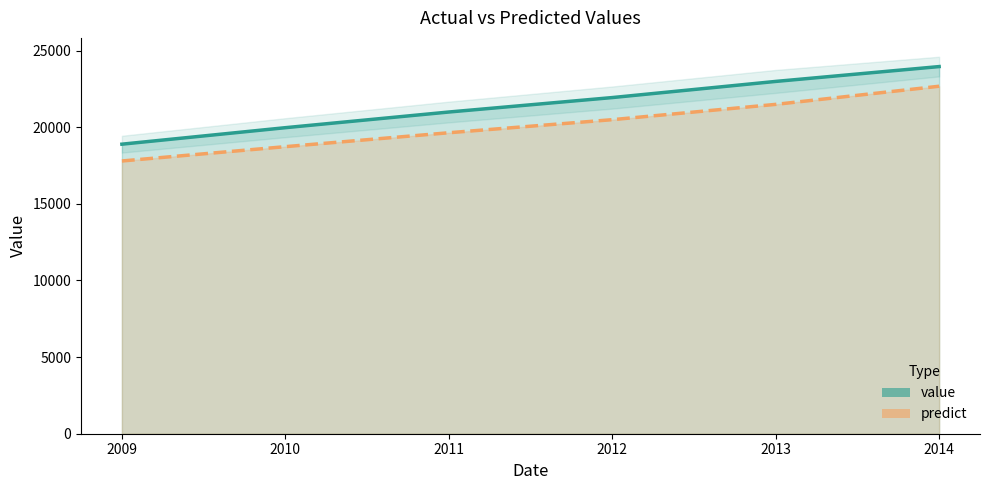

What is the total value across all series at 2012?

42417.3